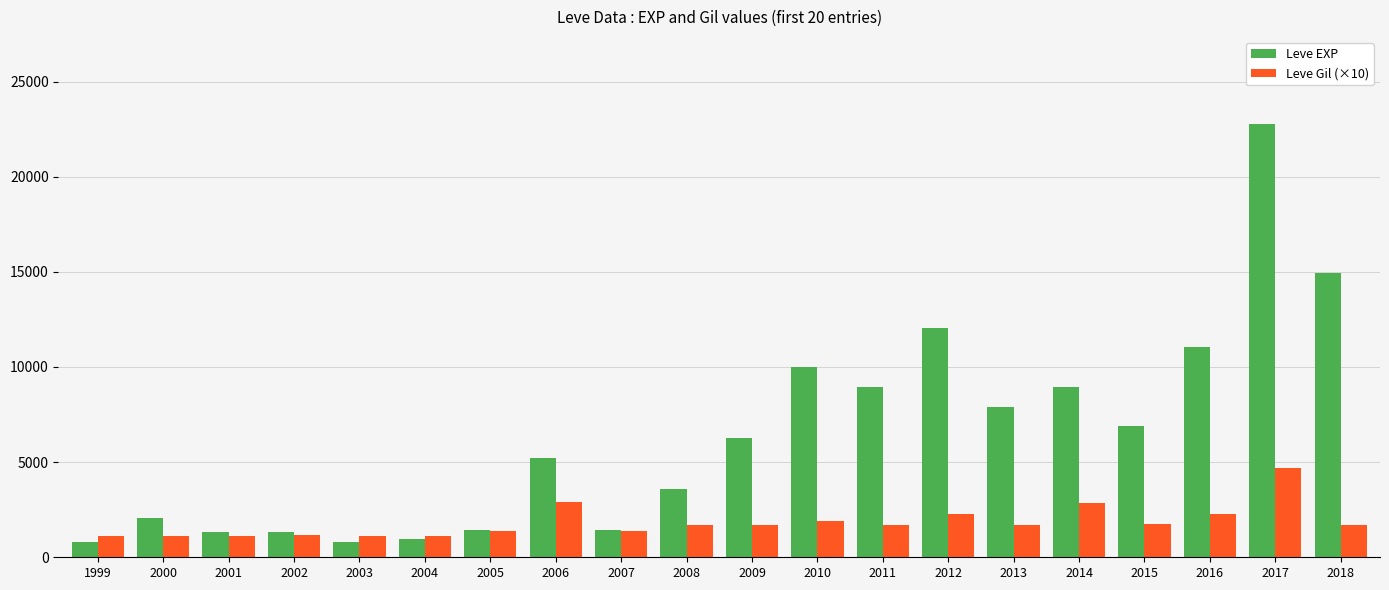

Which category has the highest value in the Leve EXP series?

2017